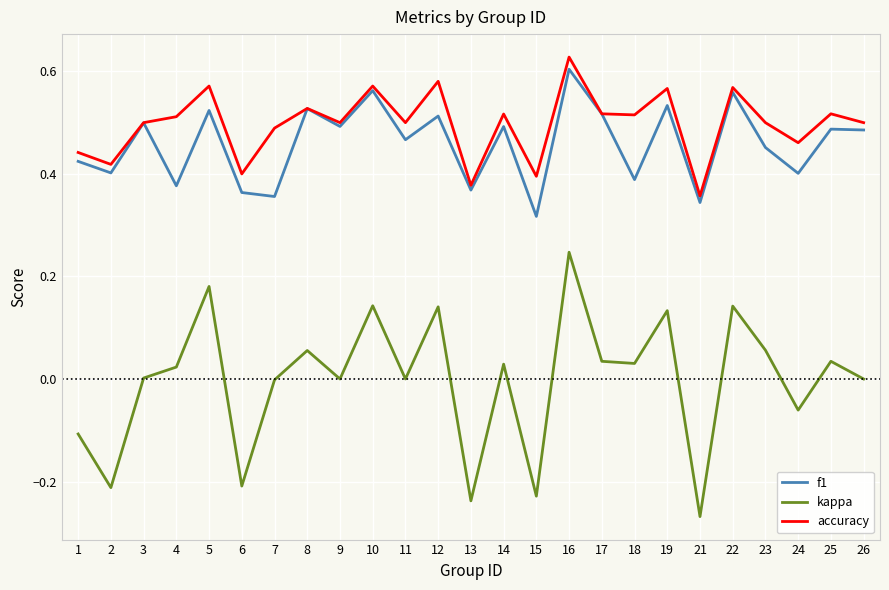

Is it true that accuracy equals 0.2 at 13?

False